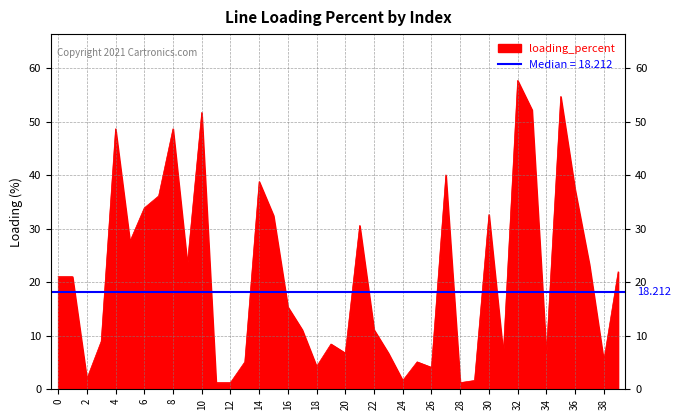

What is the sum of the values at 36 and 30?

69.9